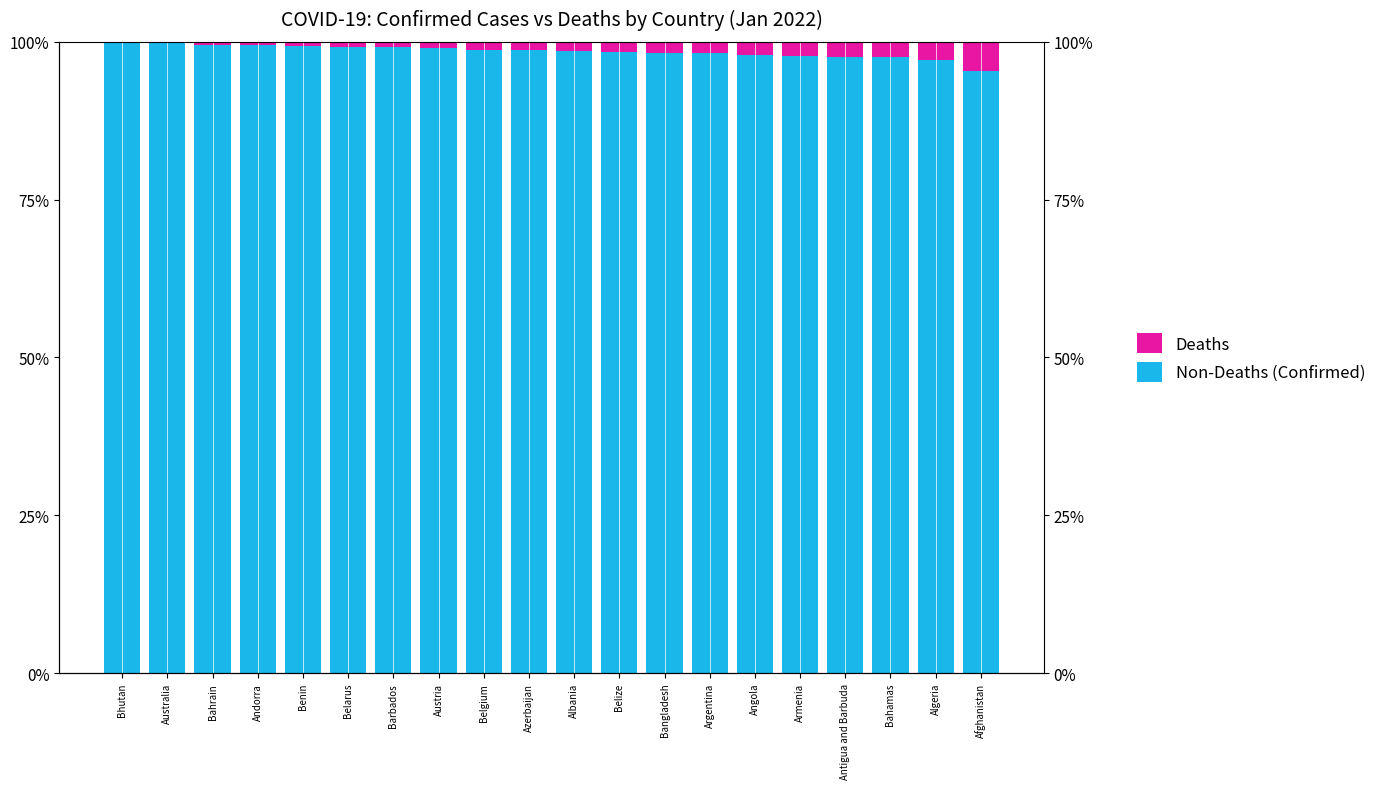

True or false: Non-Deaths (Confirmed) has a value of 99.4 at Benin.

True